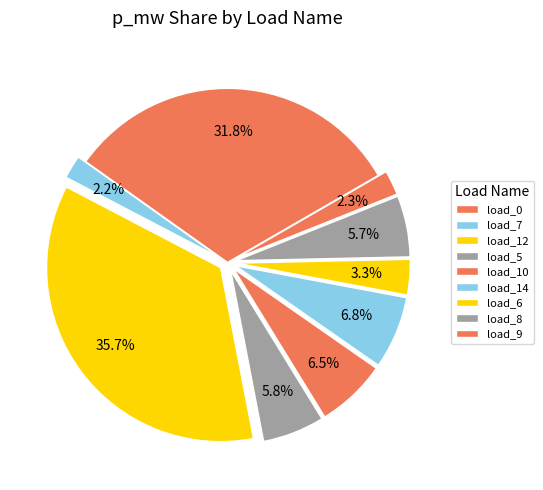

Count the number of slices in the pie.

9